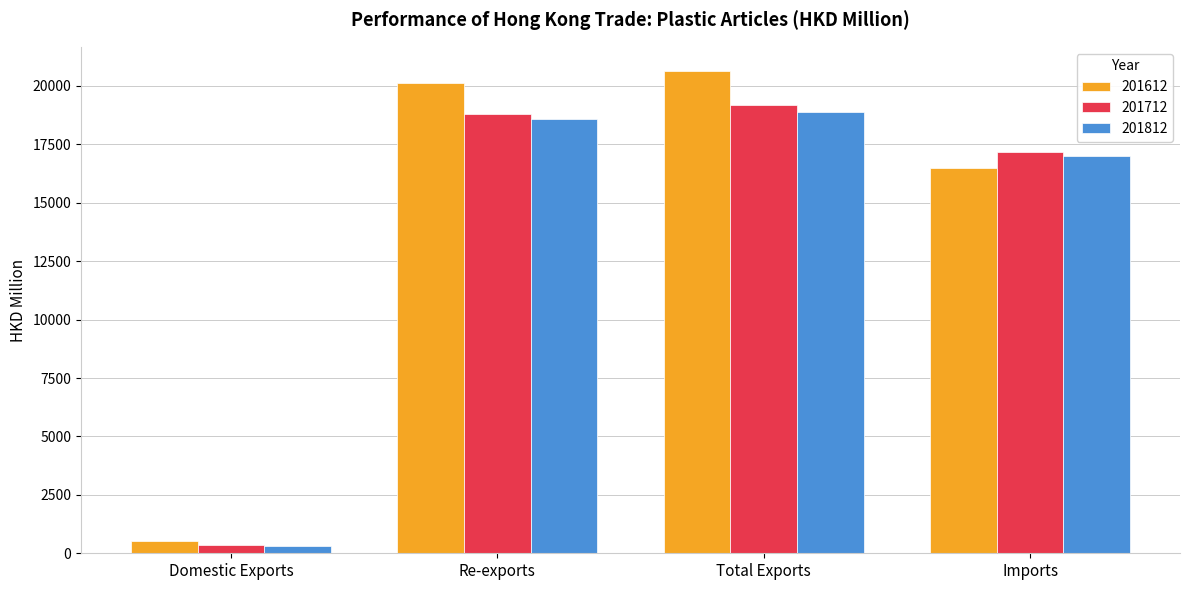

At which label does 201612 reach its minimum?

Domestic Exports